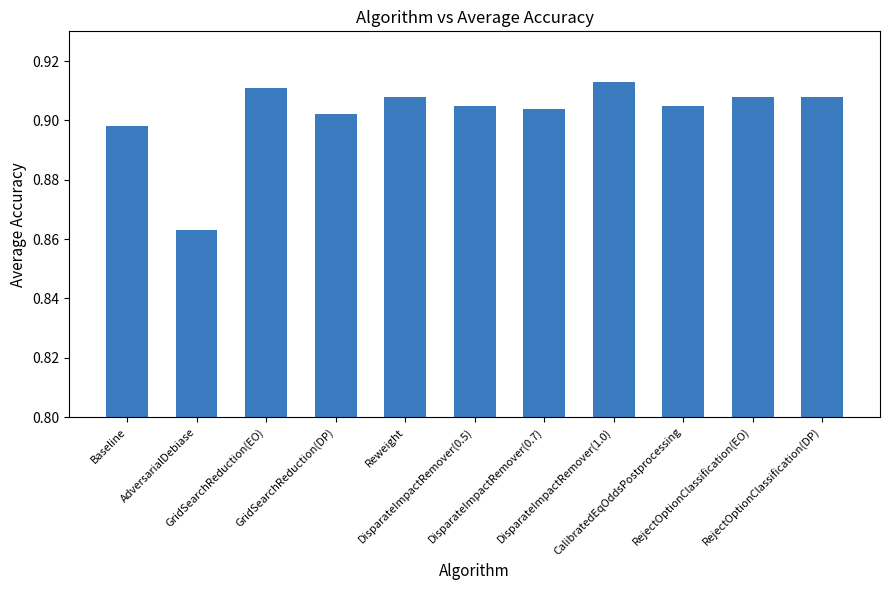

What is the sum of all values?

9.9